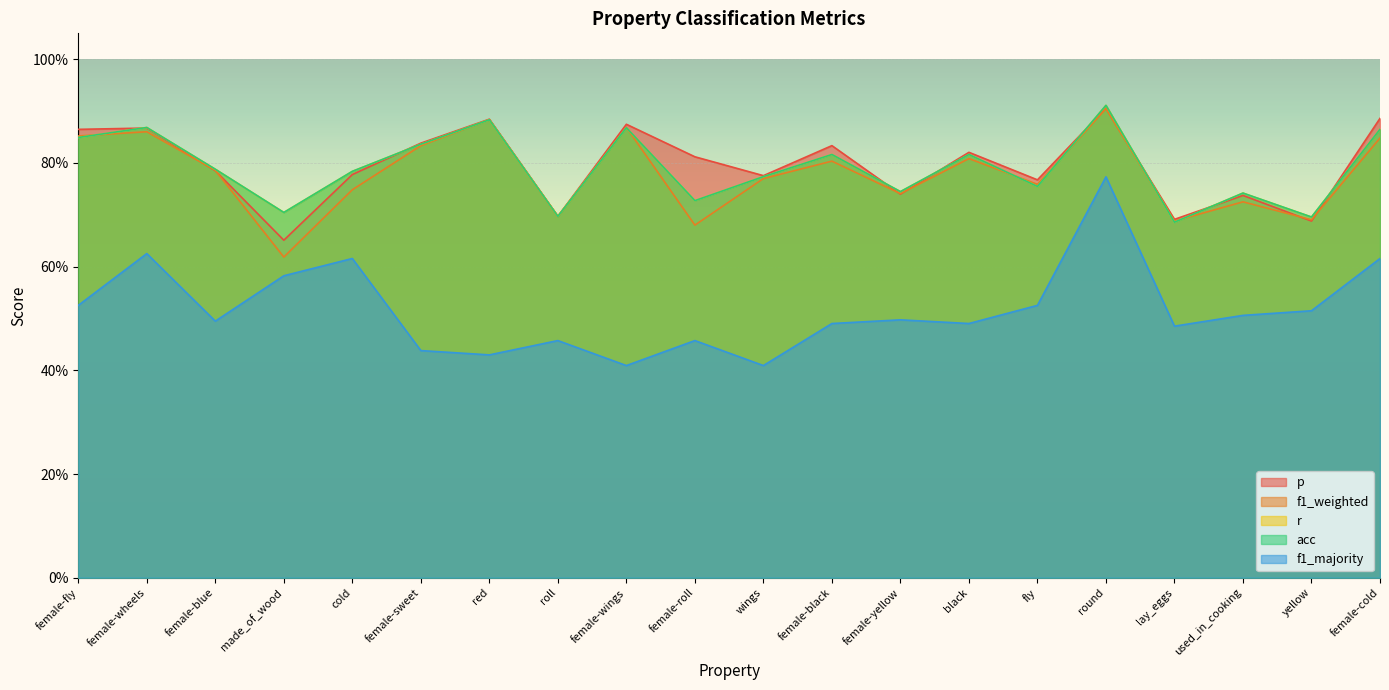

How many categories are shown in the chart?

20